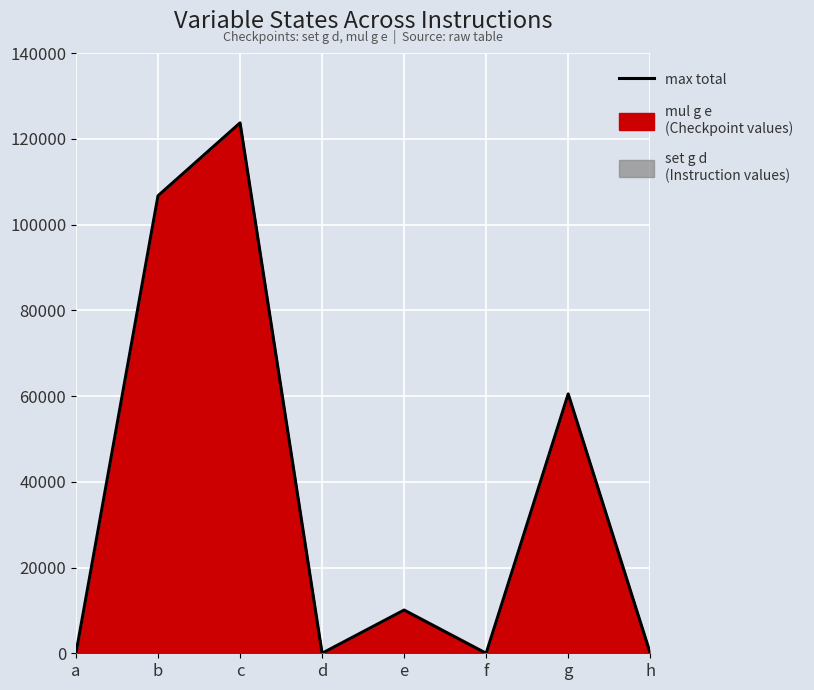

How many interior local peaks (higher than both neighbors) does the data have?

3